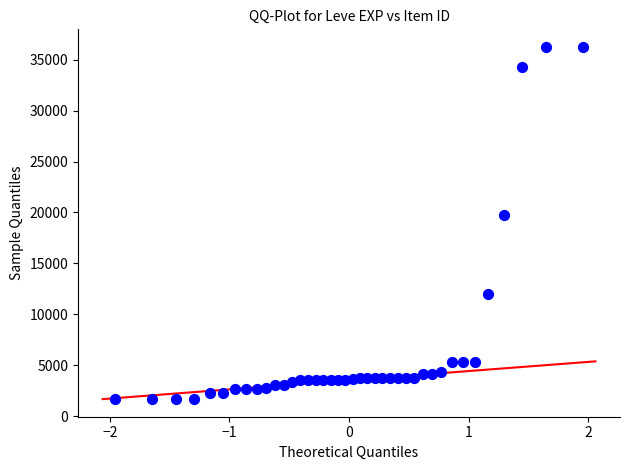

What is the range of Y values (max minus min)?

34564